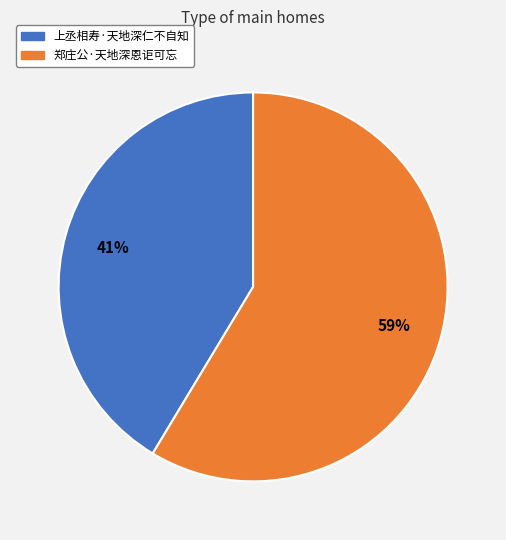

Count the number of slices in the pie.

2